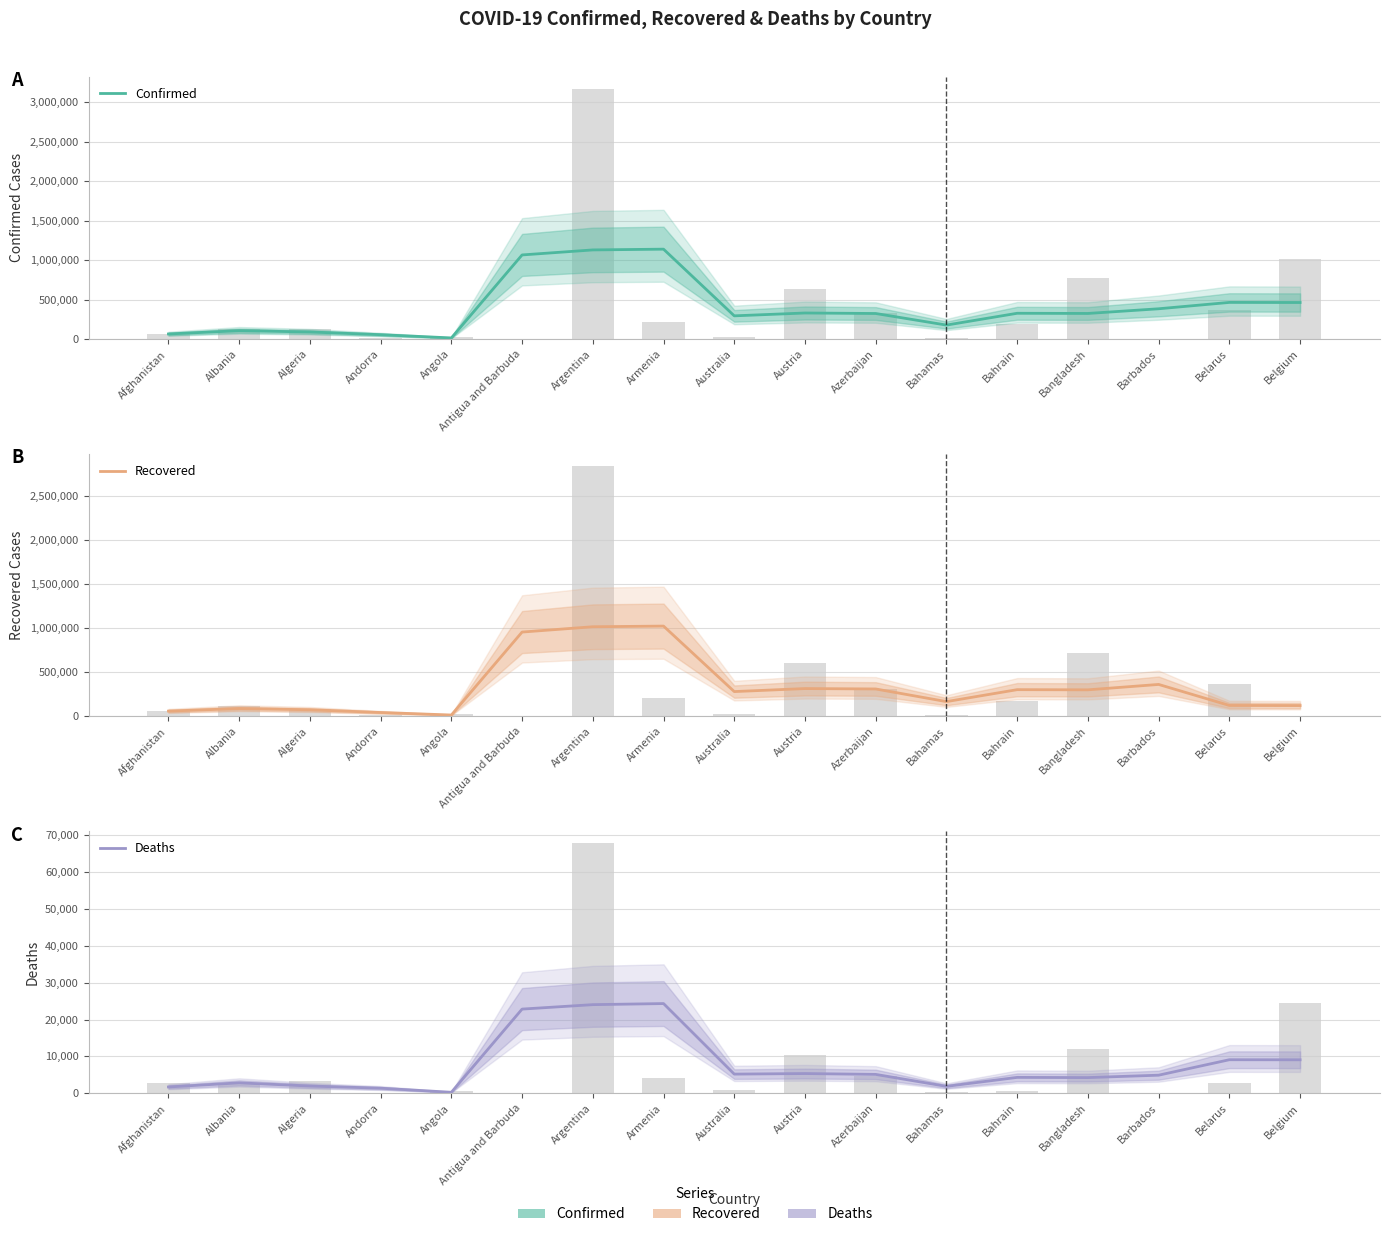

True or false: Confirmed has a value of 326638.3 at Bahrain.

True